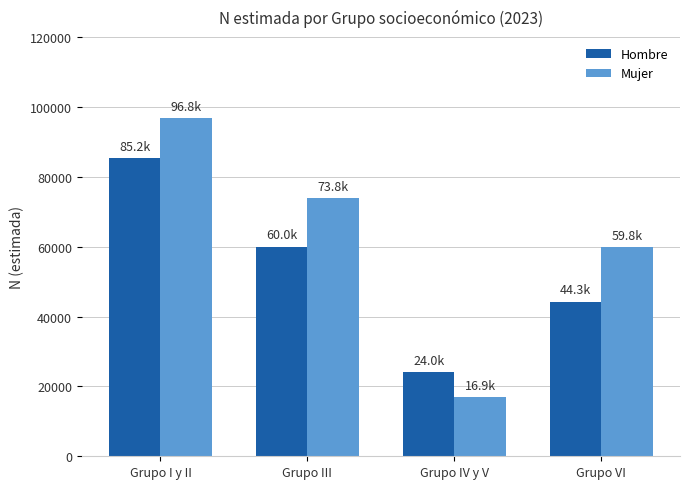

Rank the series at Grupo I y II from highest to lowest value.

Mujer, Hombre